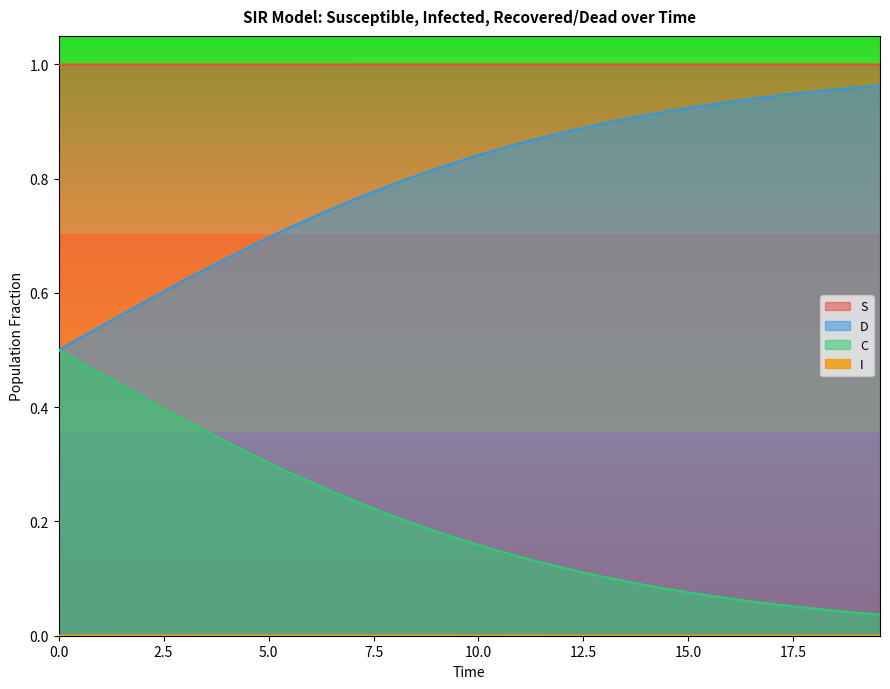

True or false: D and S cross at least once.

False